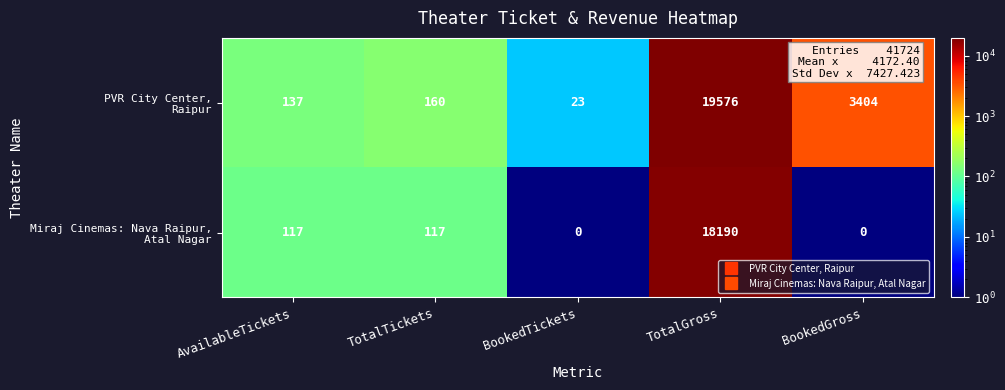

What is the maximum value shown in the chart?

19576